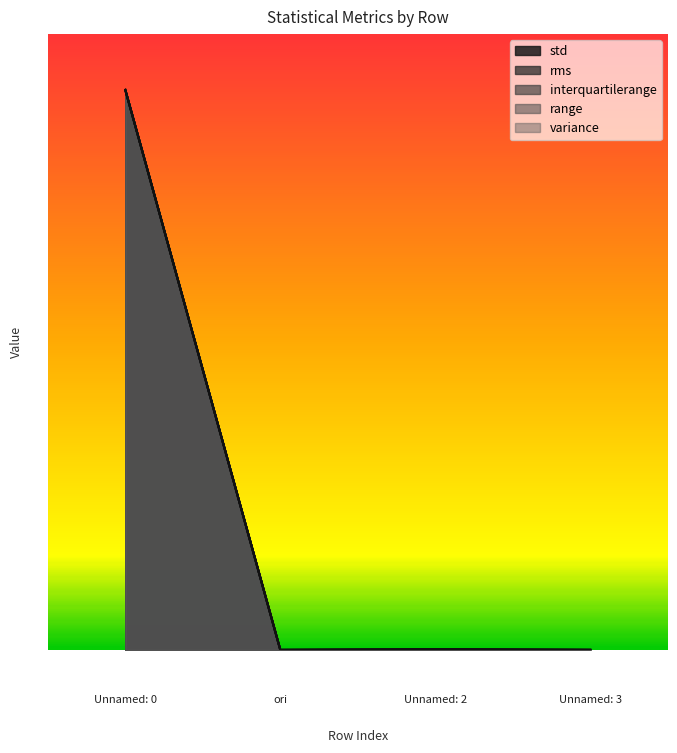

Which category has the highest value across all series?

Unnamed: 0